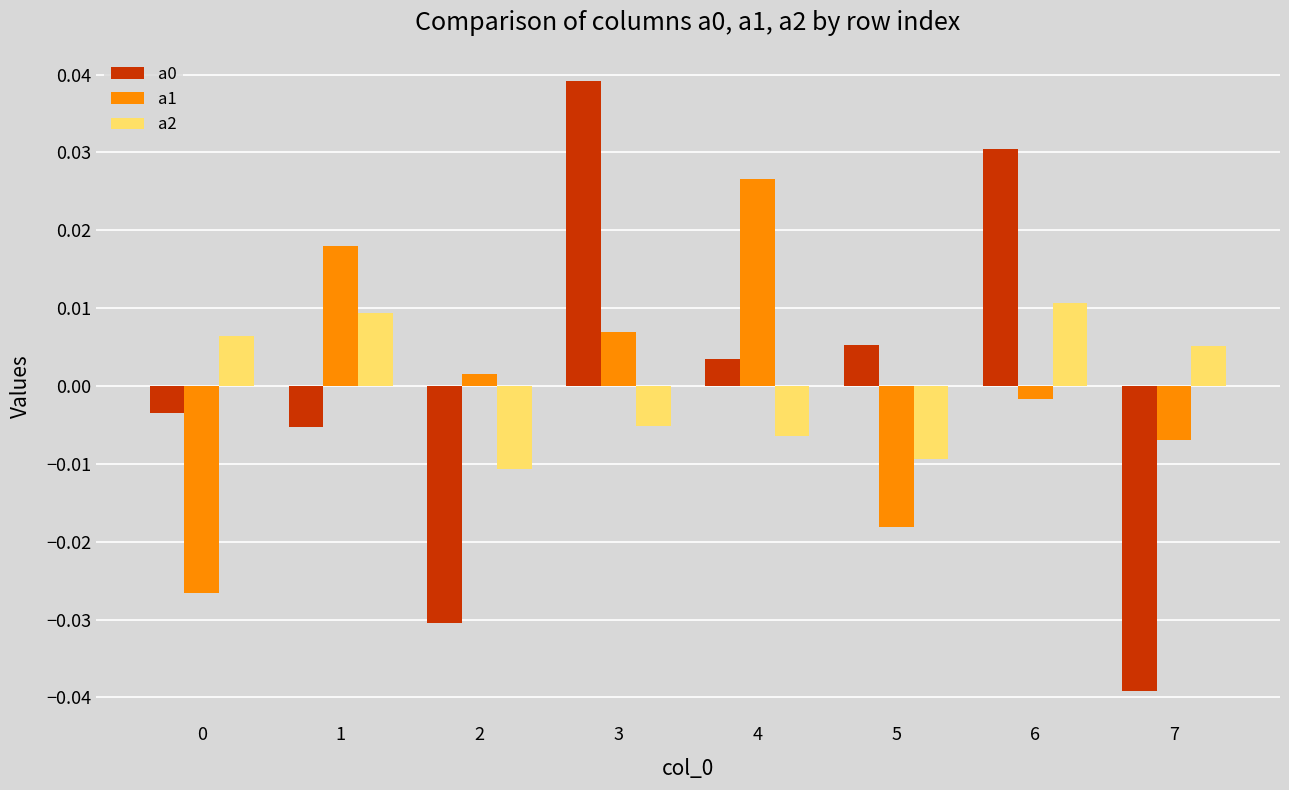

Which label corresponds to the largest value in the chart?

3